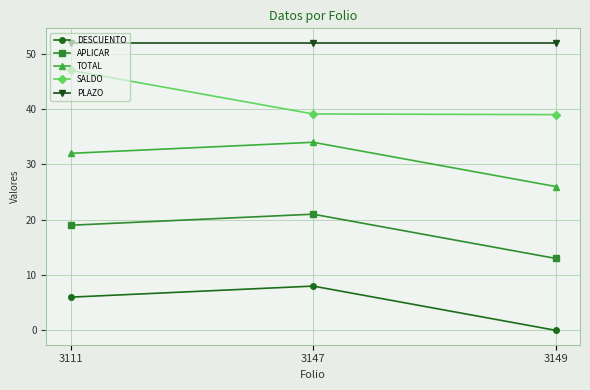

List the series in order of their peak value, highest first.

PLAZO, SALDO, TOTAL, APLICAR, DESCUENTO